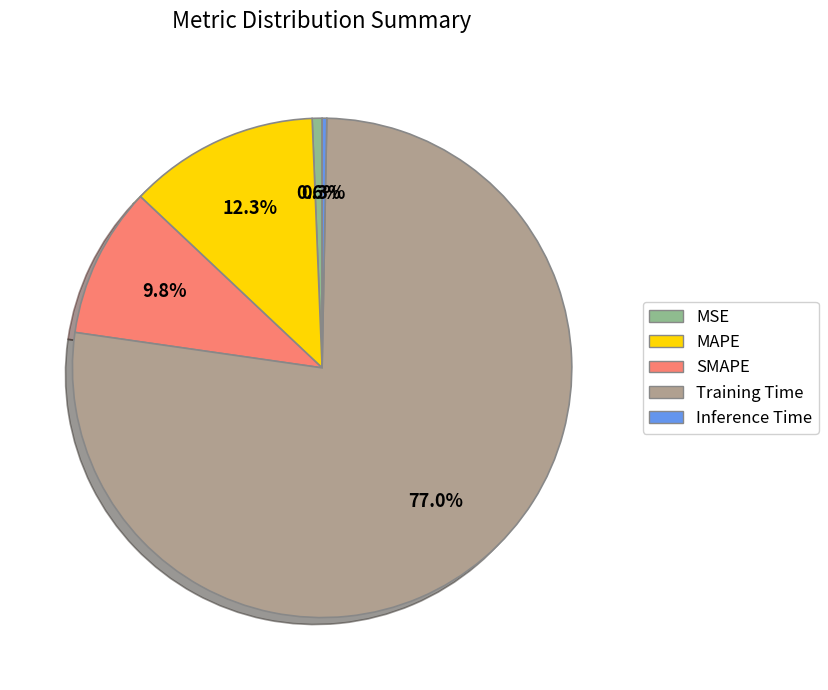

What portion of the pie excludes MAPE?

87.7%